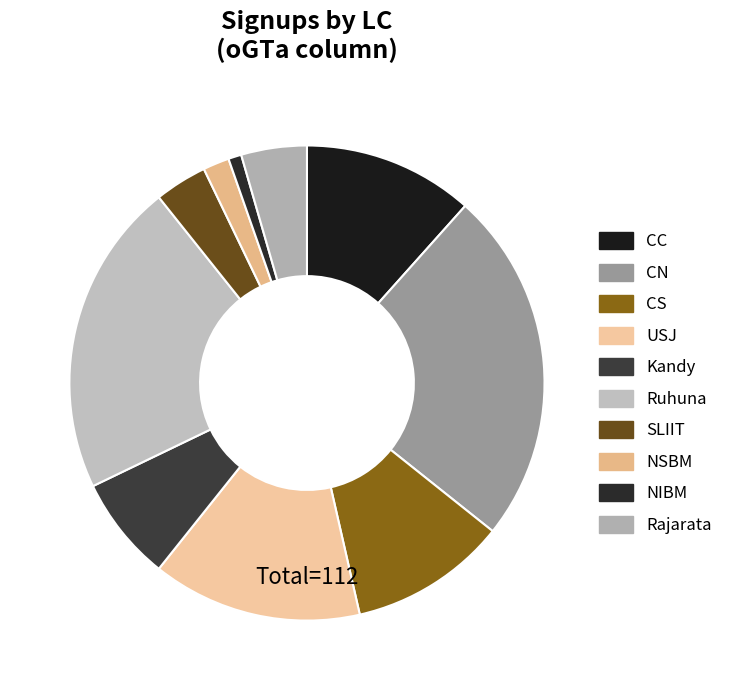

Rank the categories by value from highest to lowest.

CN, Ruhuna, USJ, CC, CS, Kandy, Rajarata, SLIIT, NSBM, NIBM